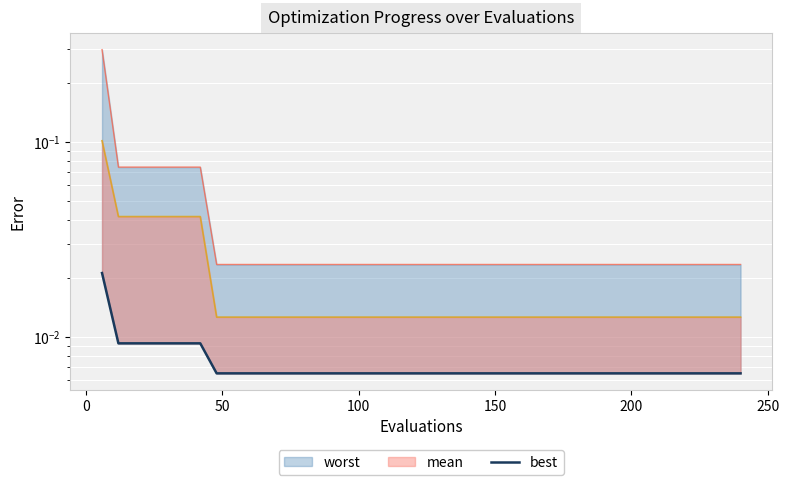

How many lines are shown in the chart?

1